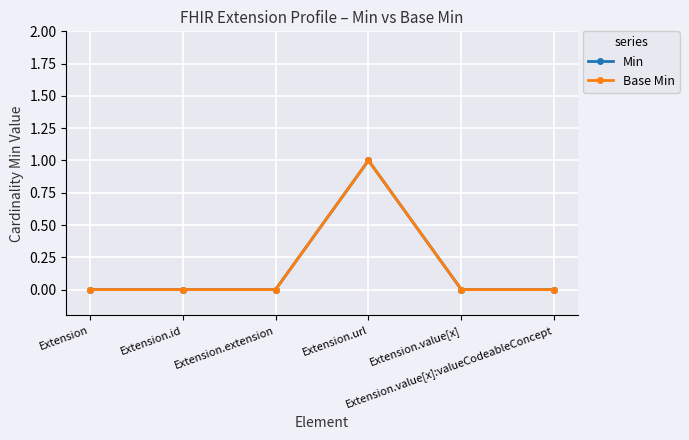

Between Extension.value[x]:valueCodeableConcept and Extension.id, which is larger?

Extension.value[x]:valueCodeableConcept